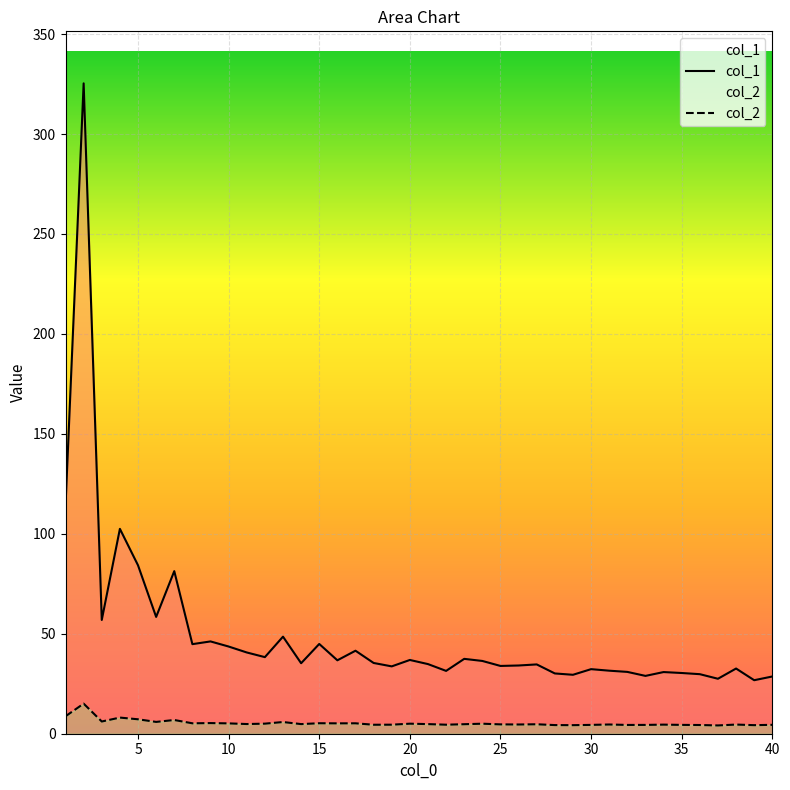

True or false: col_1 has more than 0 interior local peaks.

True